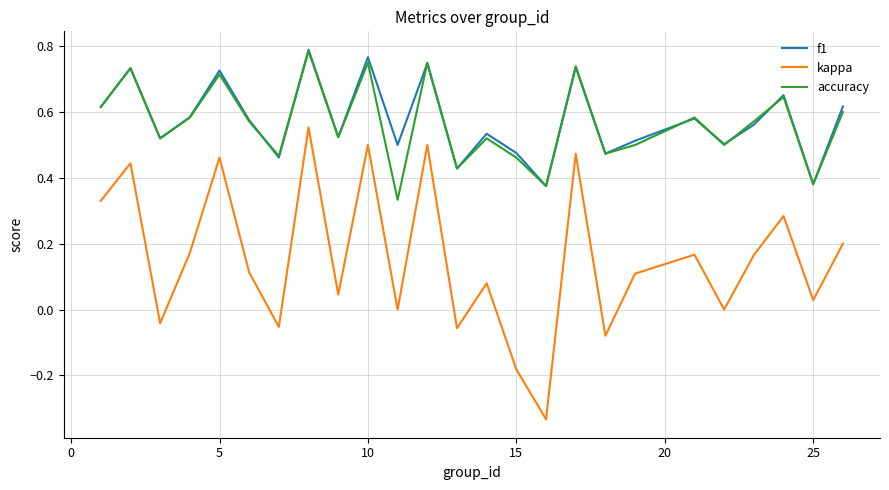

How many lines are shown in the chart?

3